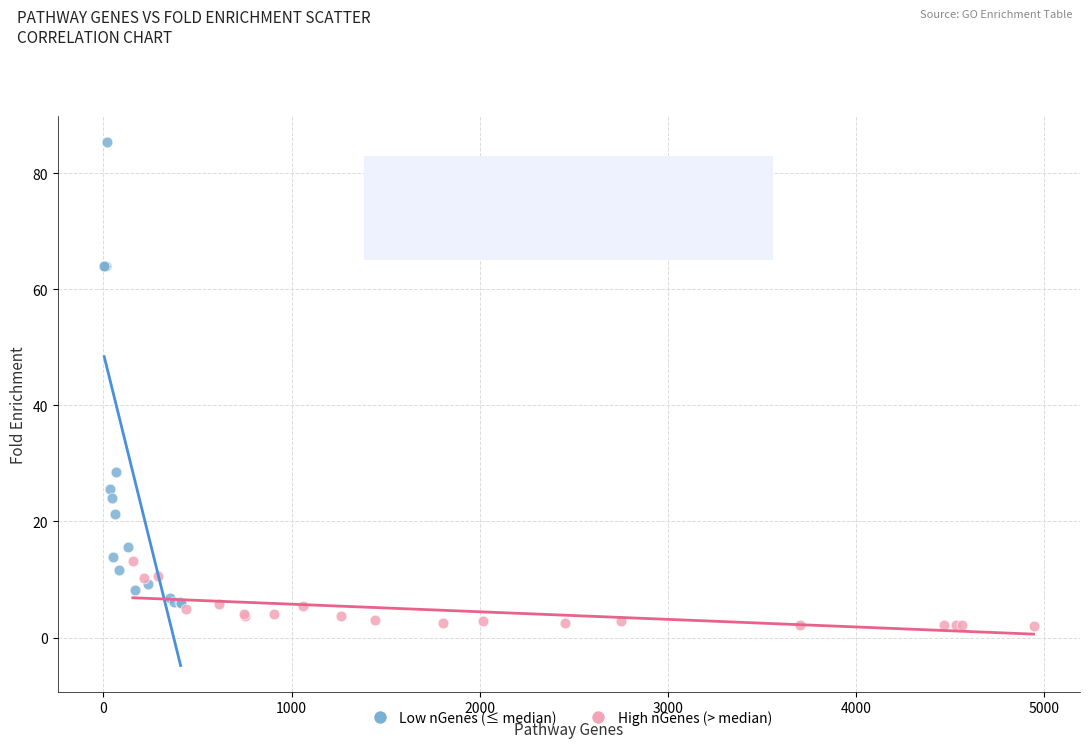

Which series contains the highest Y value?

Low nGenes (≤ median)